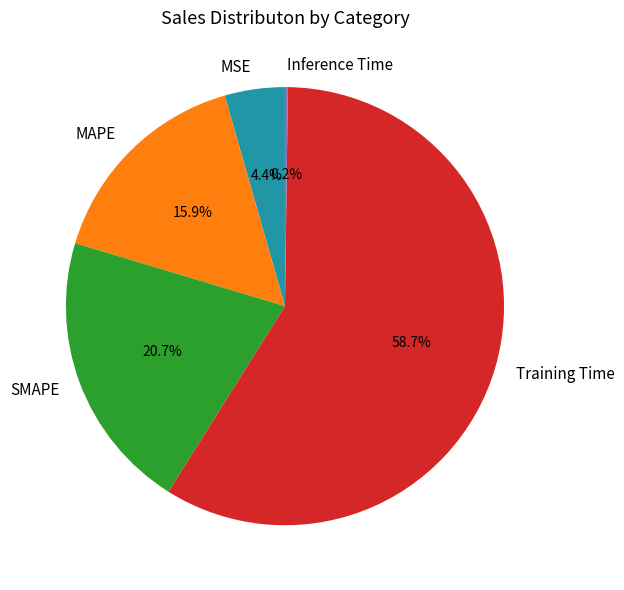

Between SMAPE and MAPE, which is larger?

SMAPE